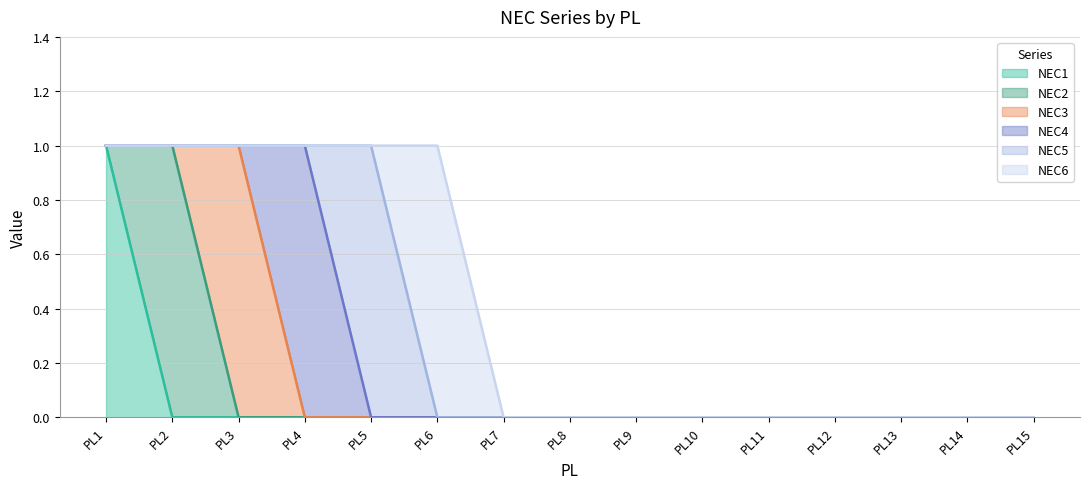

Which series has the largest total across all categories?

NEC1